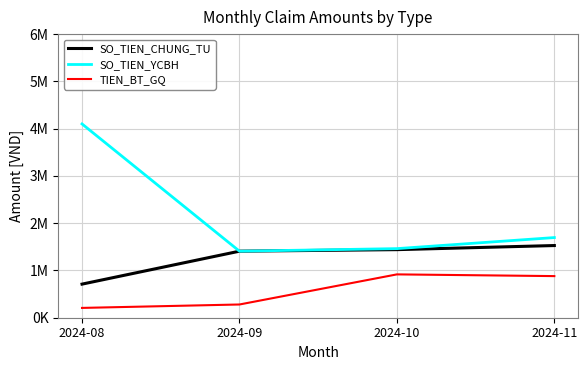

What is the value of the TIEN_BT_GQ point at the 3rd from the left?

916864.8